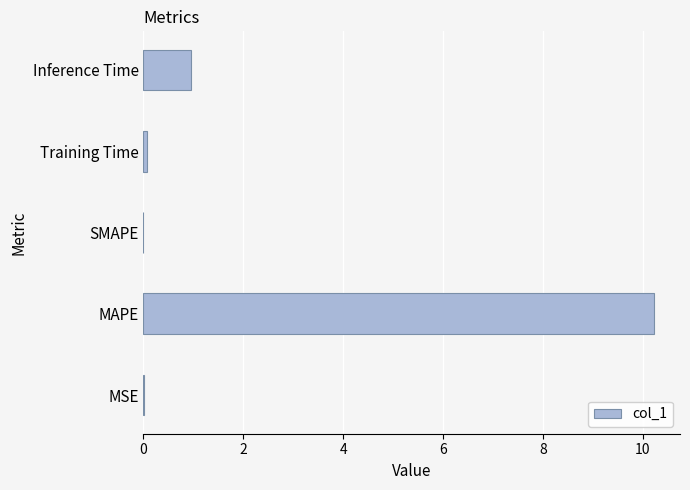

Which category has the highest value across all series?

MAPE